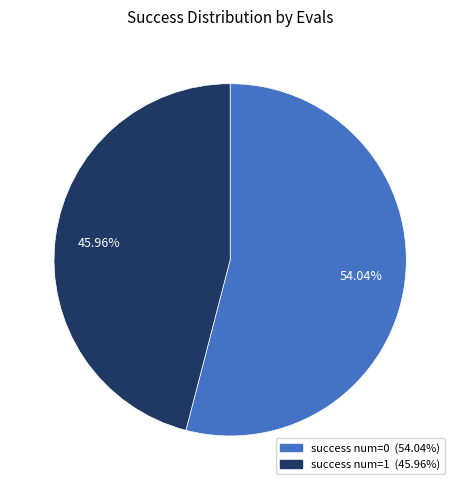

Does any single category account for the majority?

Yes